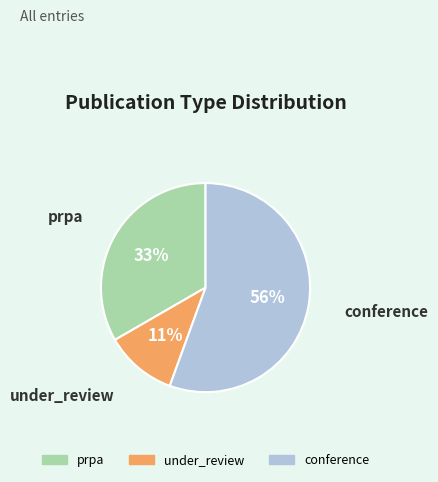

How many segments does this pie chart have?

3